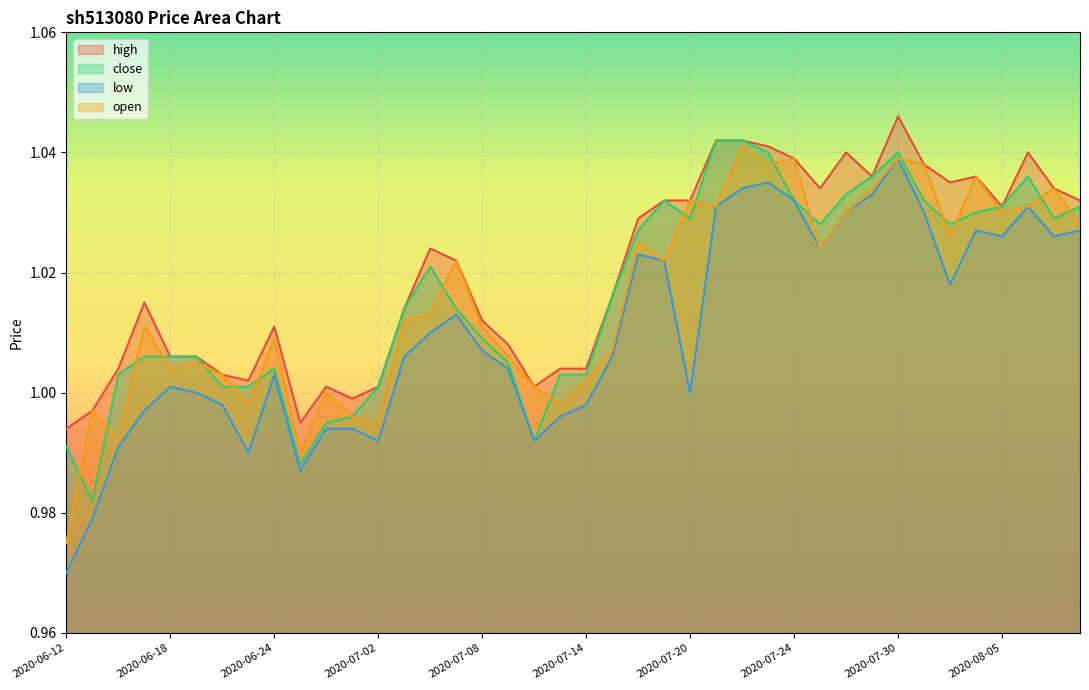

True or false: high and close intersect in this chart.

False